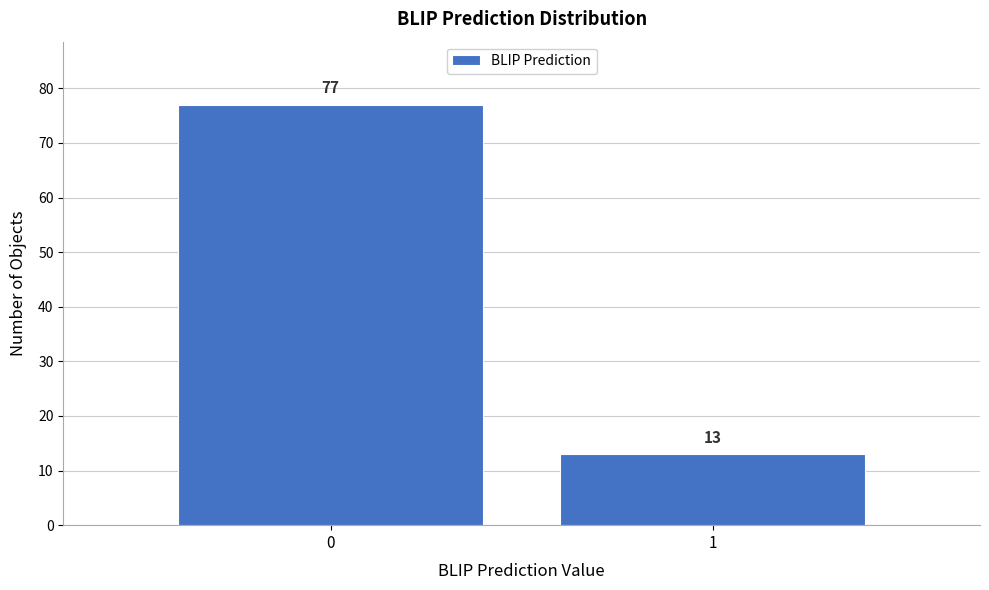

Reading right to left, extract all data points from this chart.

1=13	0=77